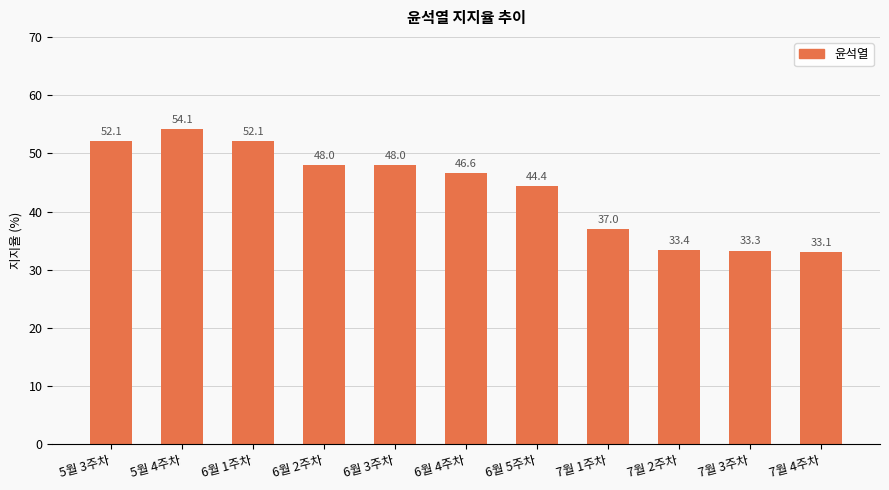

What is the ratio of the value at 7월 1주차 to the value at 6월 5주차?

0.8